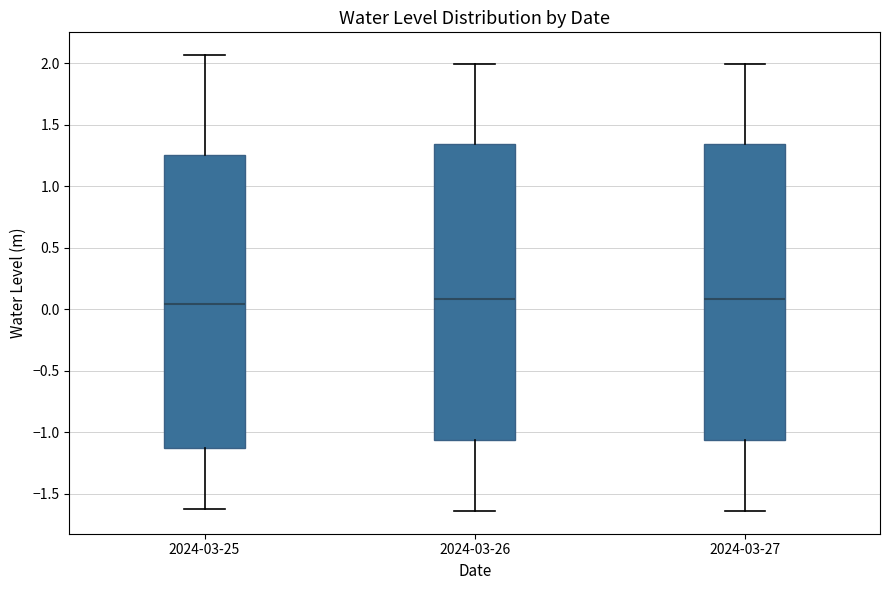

Reading left to right, transcribe this box plot: for each box, give where its median line is, the range the box spans, and where its two whiskers end, as read against the y-axis. The values are not printed on the chart, so give them approximately, as read against the axis.

2024-03-25: median 0.05, box -1.15 to 1.25, whiskers -1.60 to 2.05
2024-03-26: median 0.10, box -1.05 to 1.35, whiskers -1.65 to 2.00
2024-03-27: median 0.10, box -1.05 to 1.35, whiskers -1.65 to 2.00